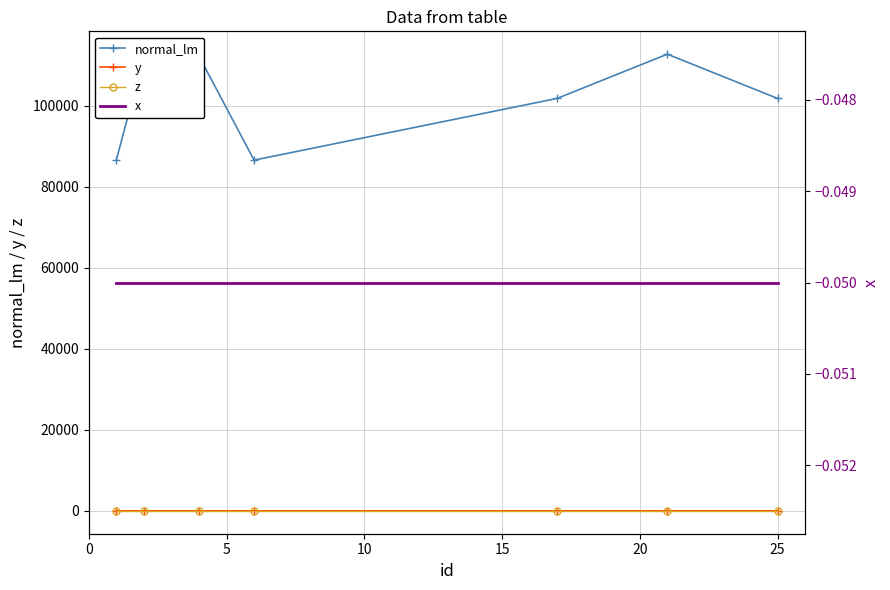

What is the value of the normal_lm point at the 2nd from the left?

112298.4